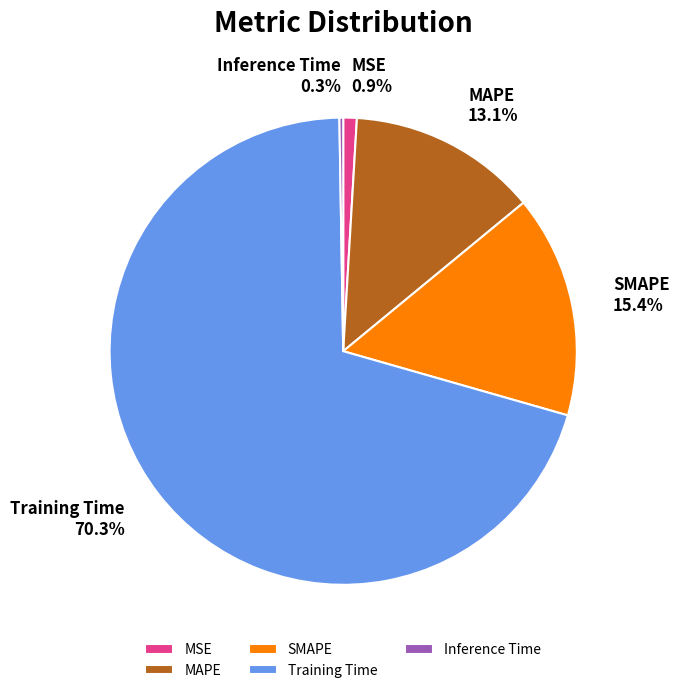

Between MAPE and SMAPE, which is larger?

SMAPE